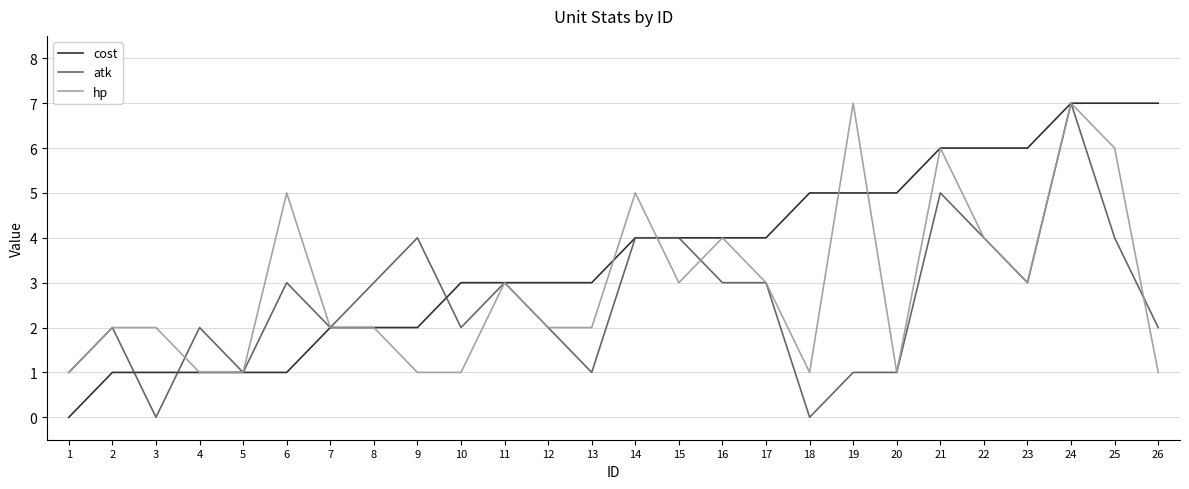

The value of hp at 20 is 1. True or false?

True